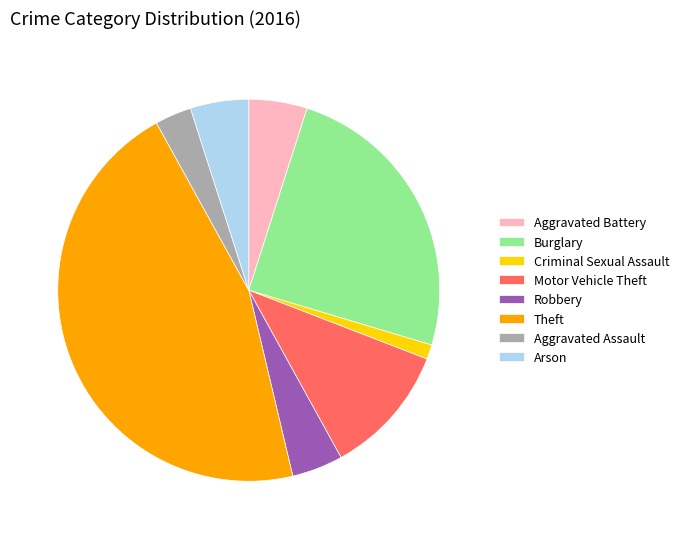

Approximately how many times larger is the value at Burglary compared to Criminal Sexual Assault?

20.0